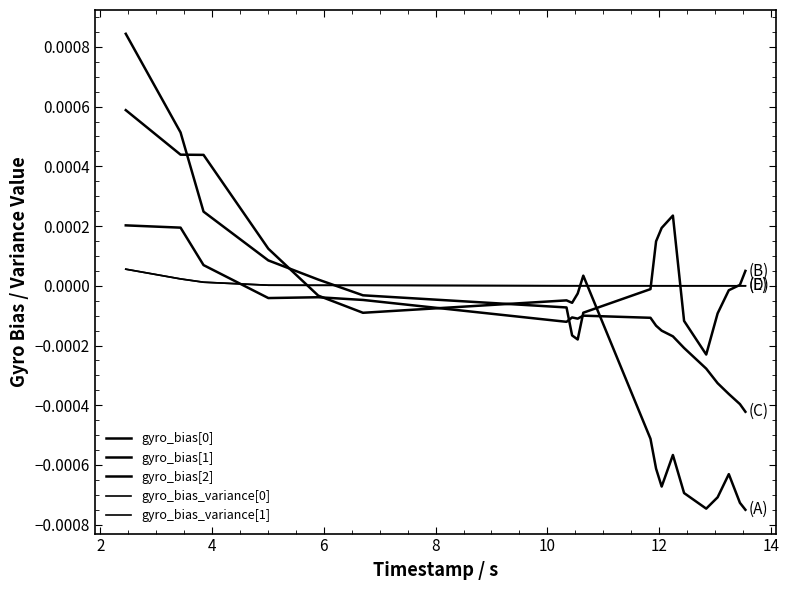

Does the chart display data point markers on the line(s)?

No